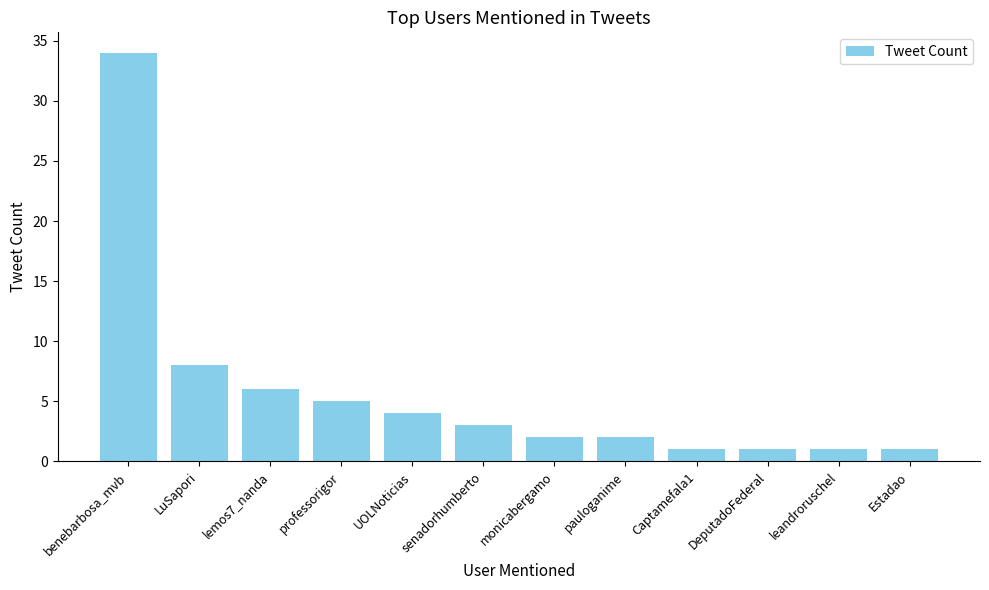

What is the greatest value displayed?

34